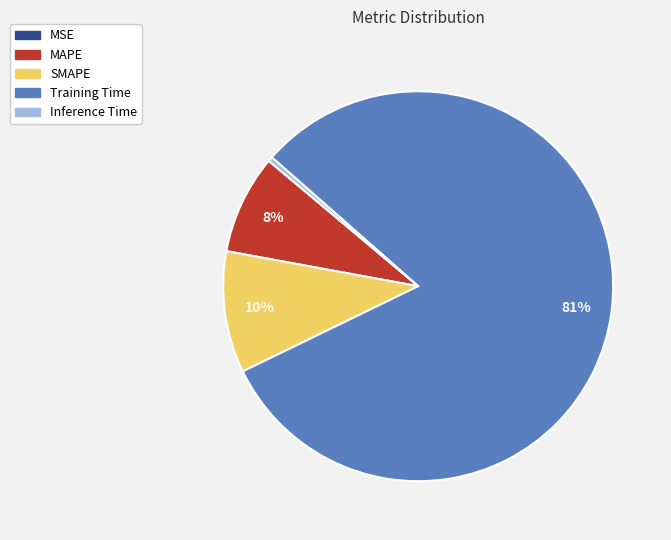

Is there a majority slice in this chart?

Yes